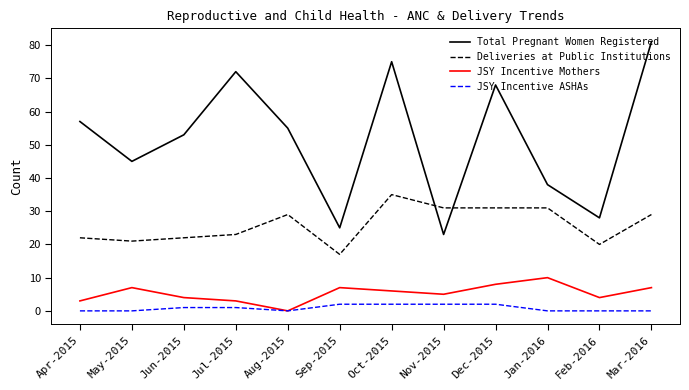

Where do Total Pregnant Women Registered and Deliveries at Public Institutions first cross each other?

Oct-2015 and Nov-2015